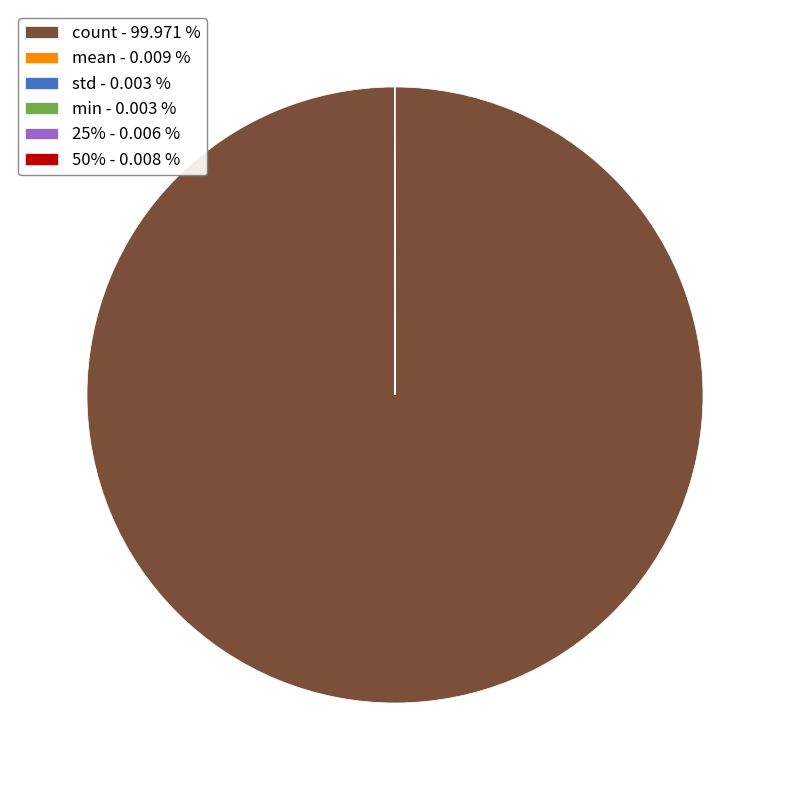

Is mean the majority of the pie?

No